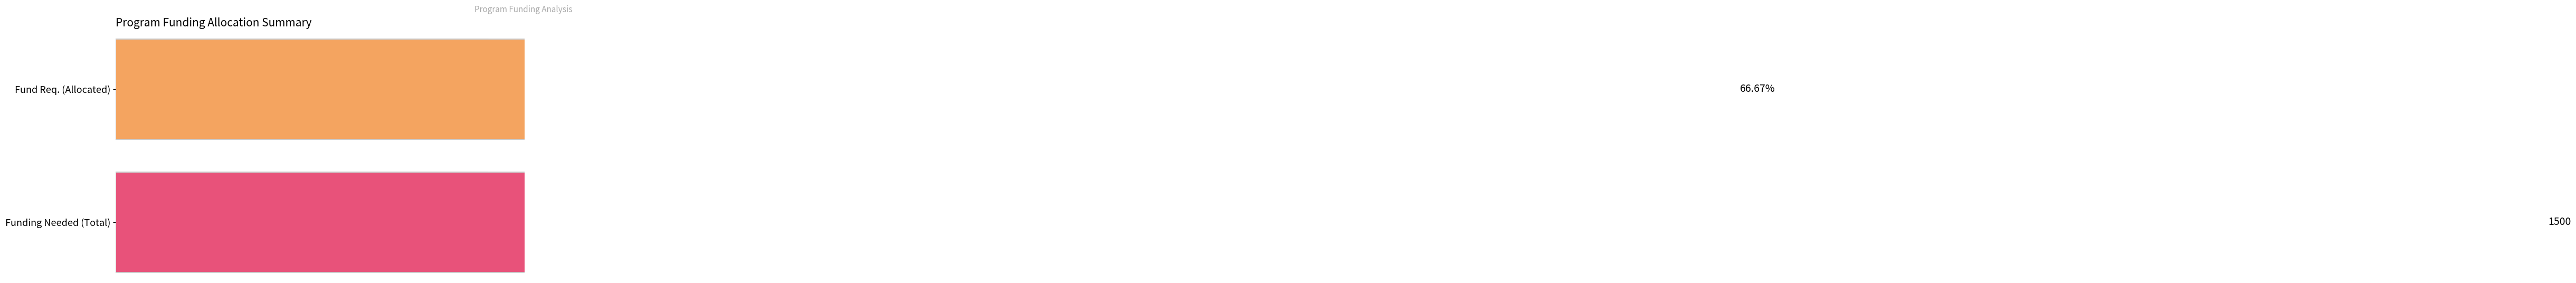

Which series has the widest spread of values?

Funding Needed